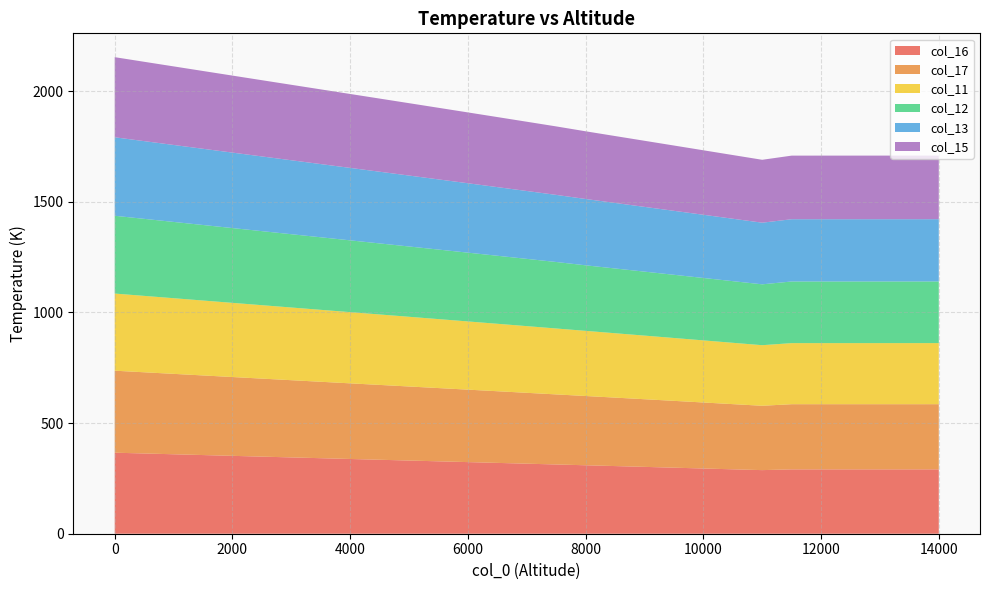

True or false: col_17 and col_15 intersect in this chart.

False